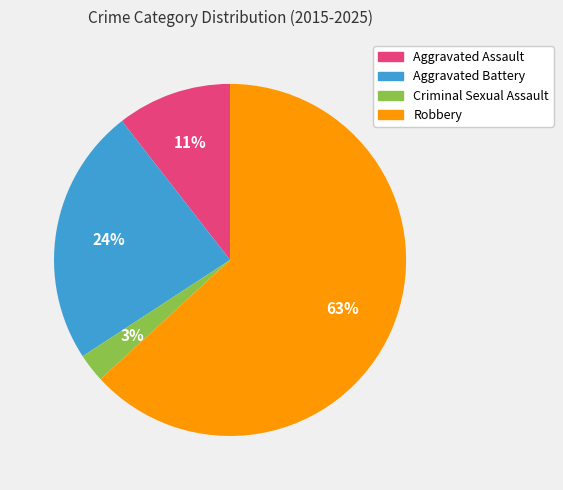

Is there a majority slice in this chart?

Yes